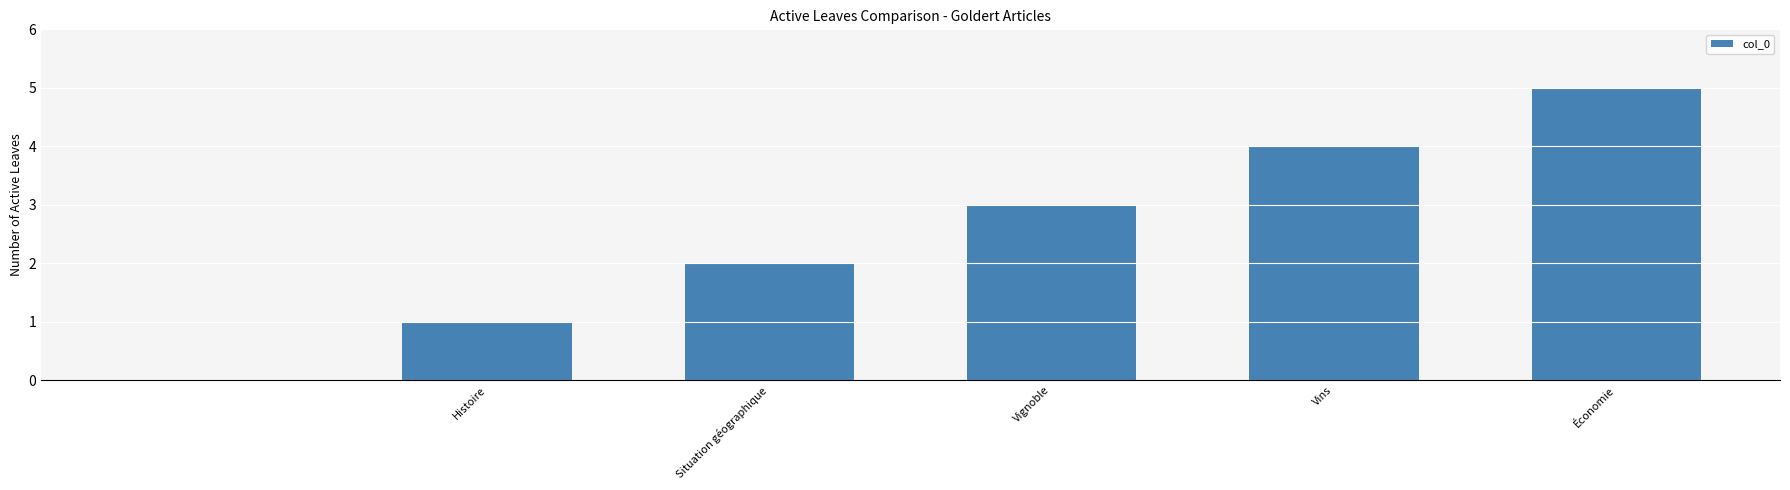

Are the bars horizontal?

No